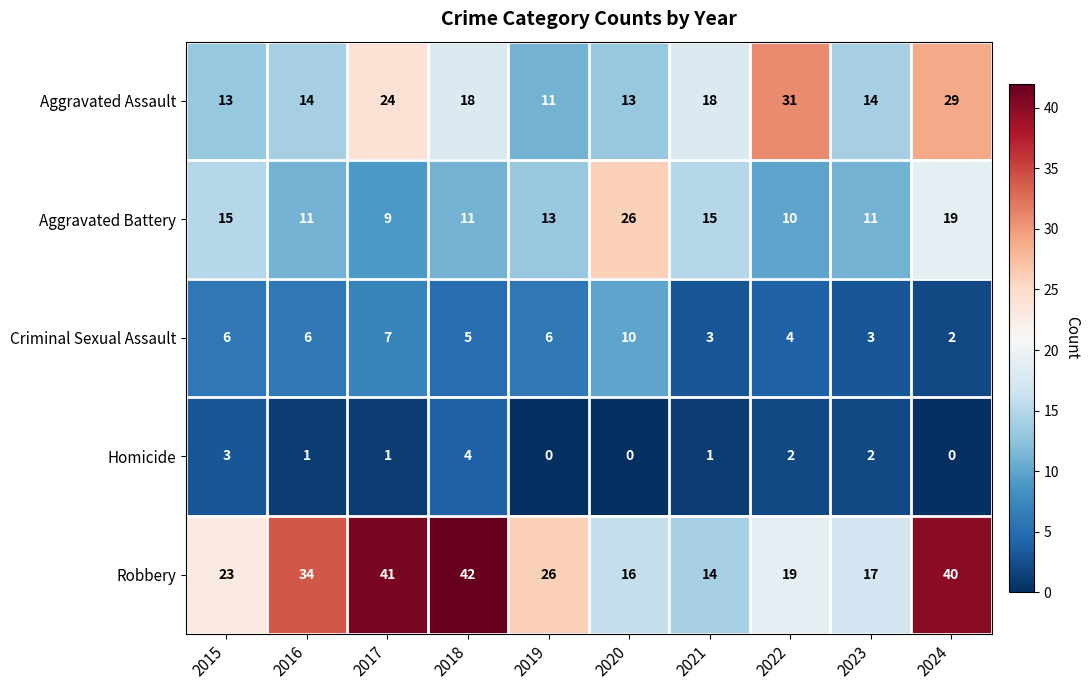

What is the greatest value displayed?

42